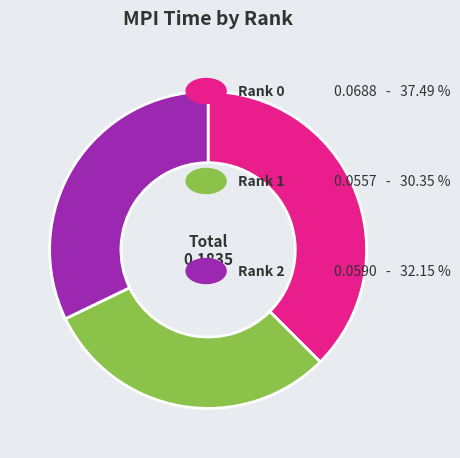

Is there a majority slice in this chart?

No